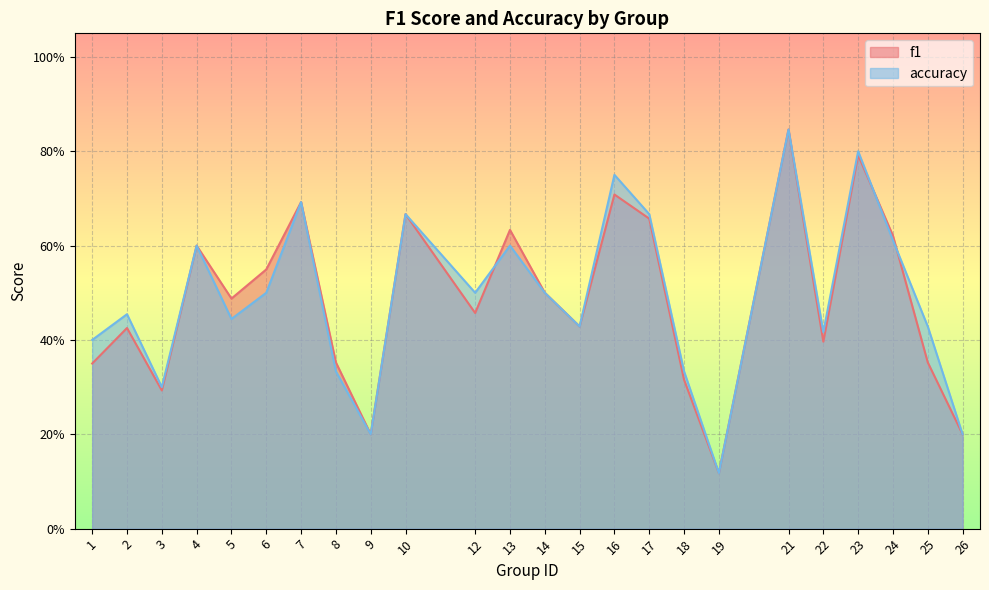

How many interior local valleys does the accuracy series have?

7